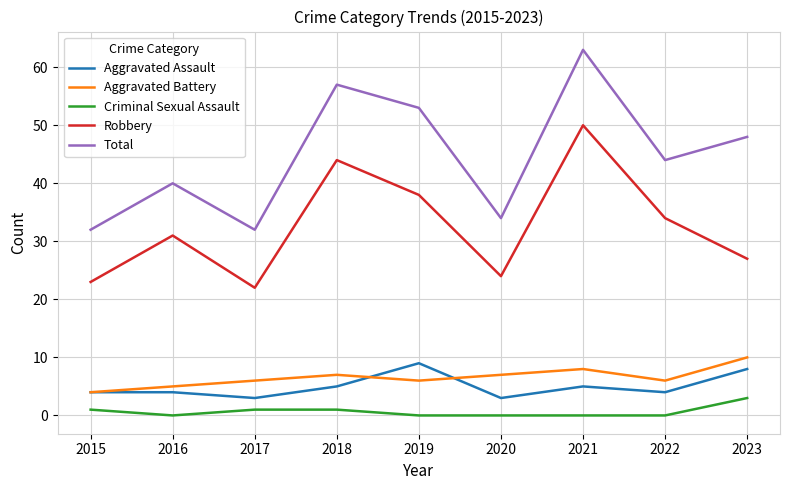

The value of Total at 2022 is 78. True or false?

False